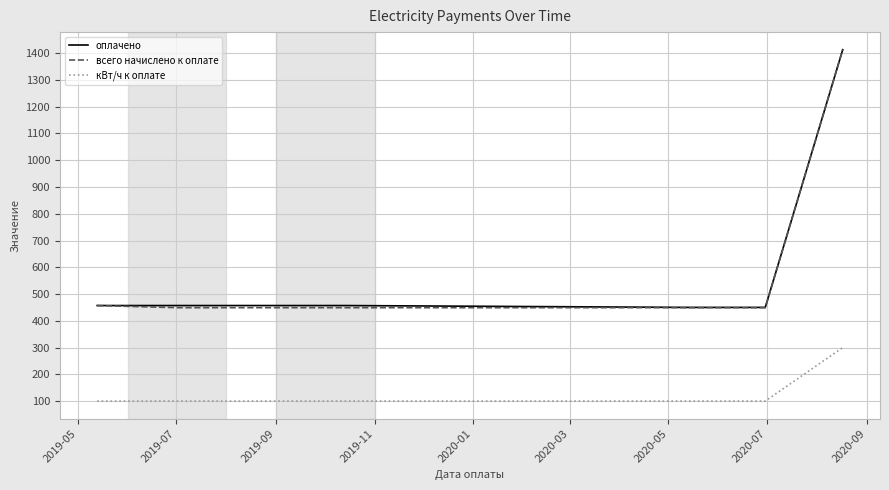

Which series has the widest spread of values?

всего начислено к оплате